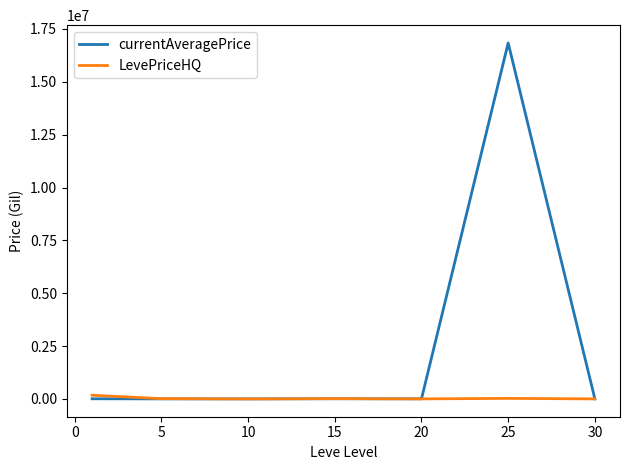

True or false: LevePriceHQ and currentAveragePrice cross at least once.

True